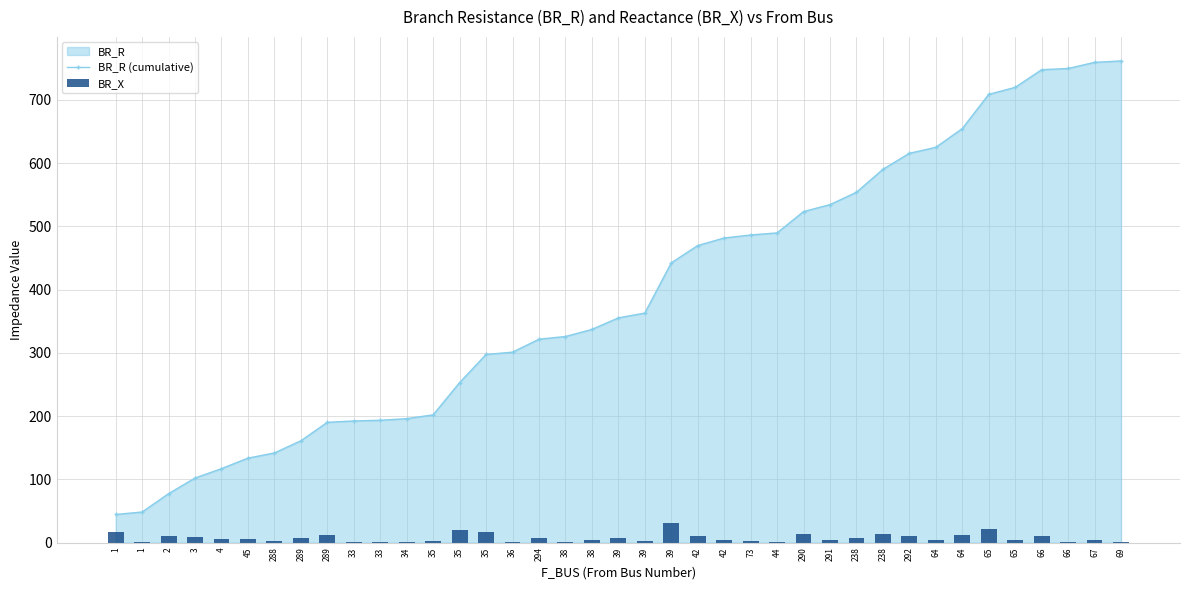

Is it true that BR_R (cumulative) equals 192.3 at 33?

True